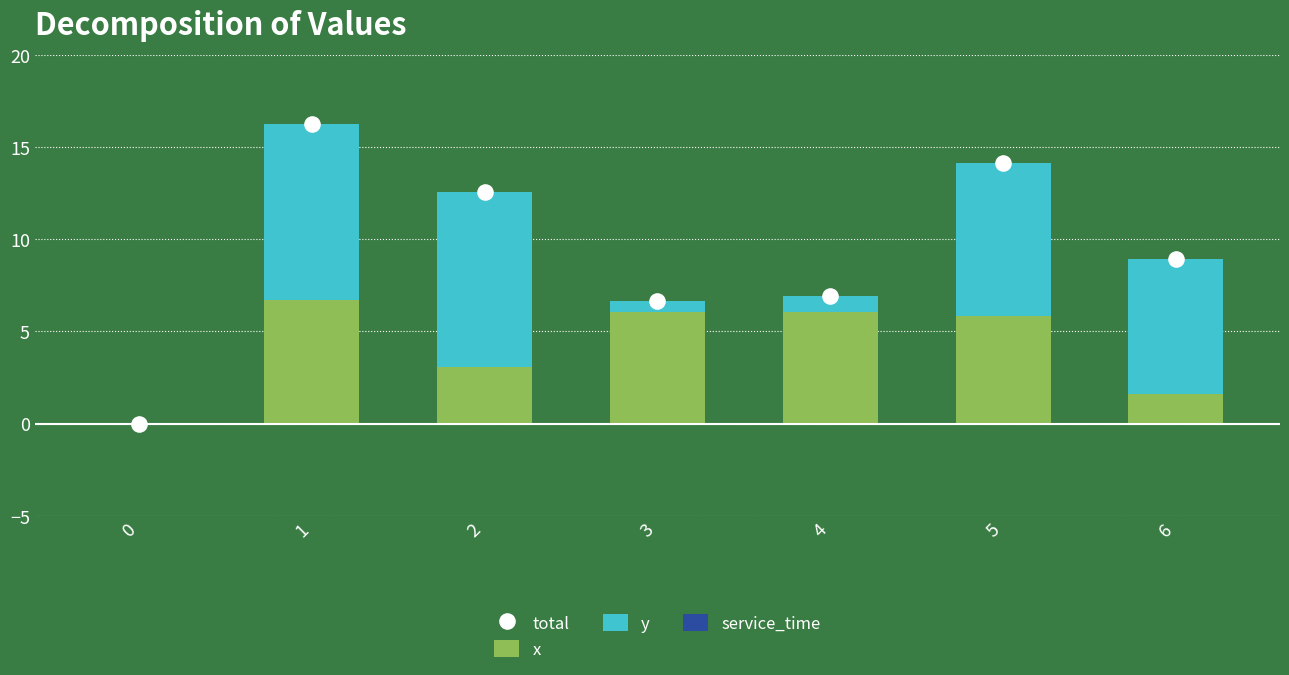

Is the value of x at 2 greater than the value of service_time at 5?

Yes